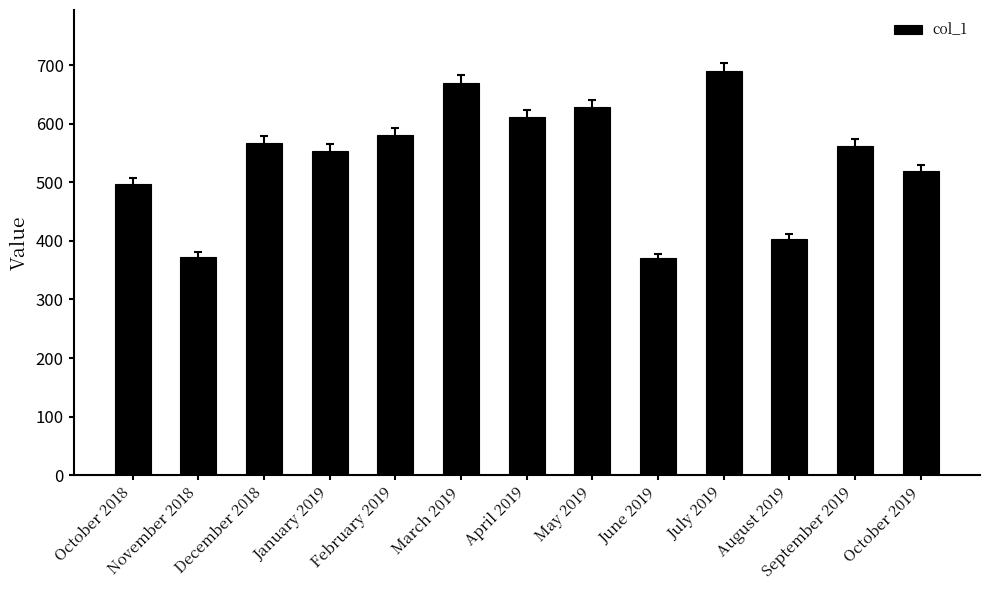

At which label is the value closest to 531?

October 2019